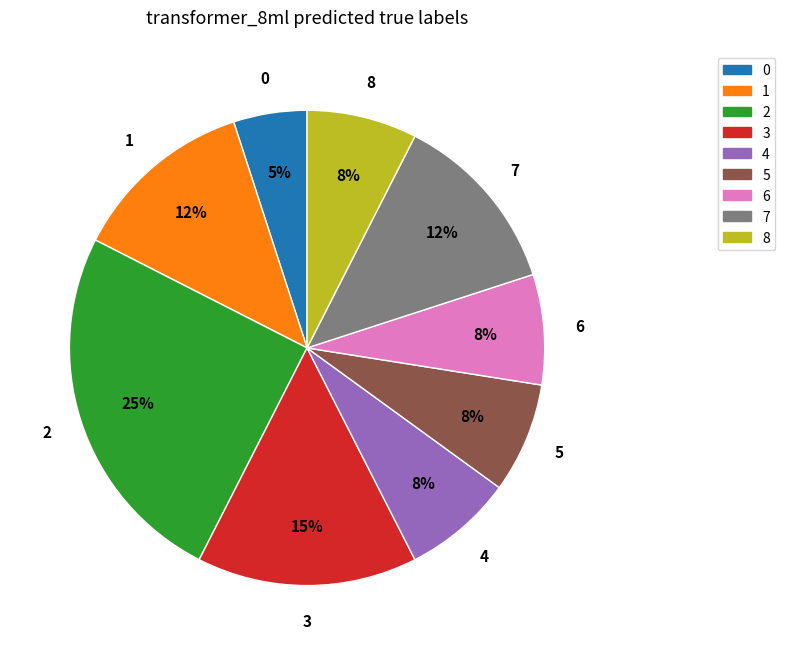

To the nearest percent, what is the difference between the largest and smallest slice percentages?

20%